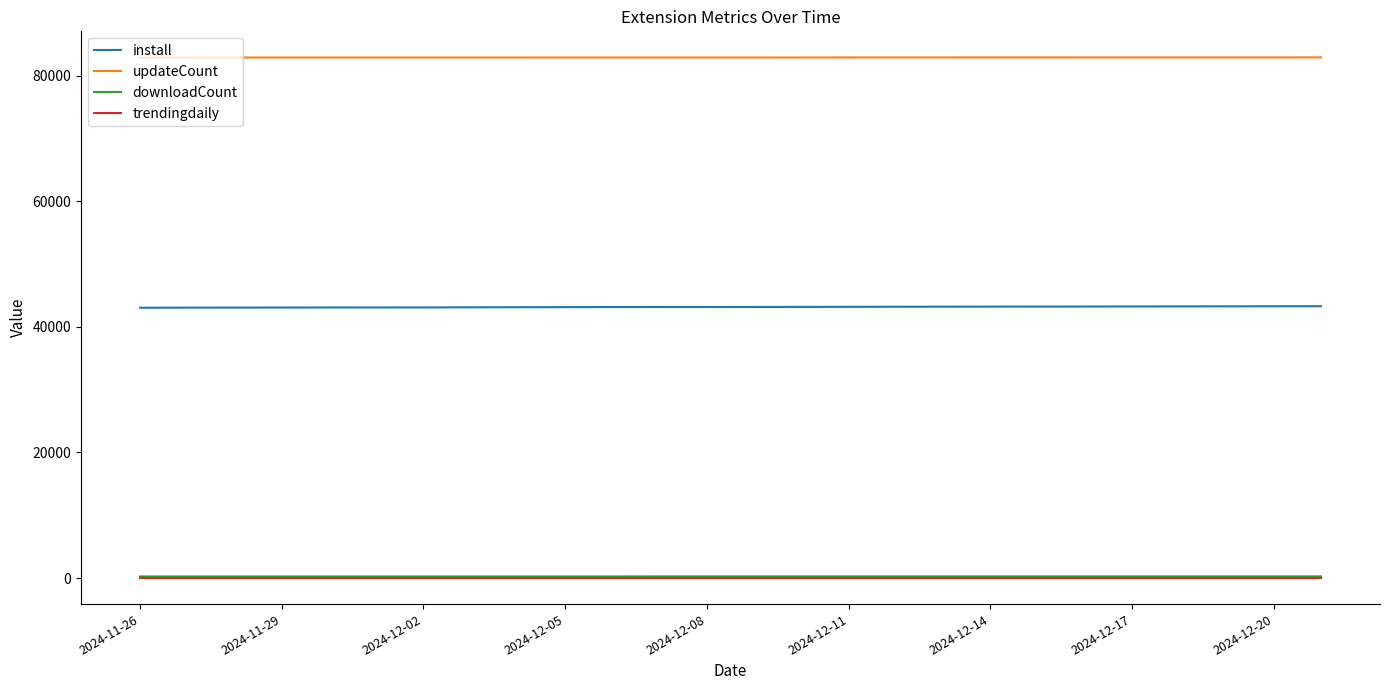

What is the maximum value for install?

43279.0